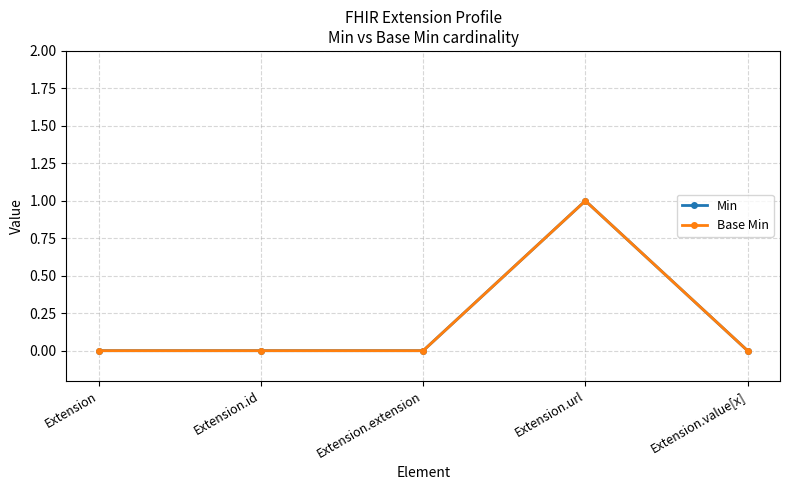

Where is the first local maximum for Base Min?

Extension.url